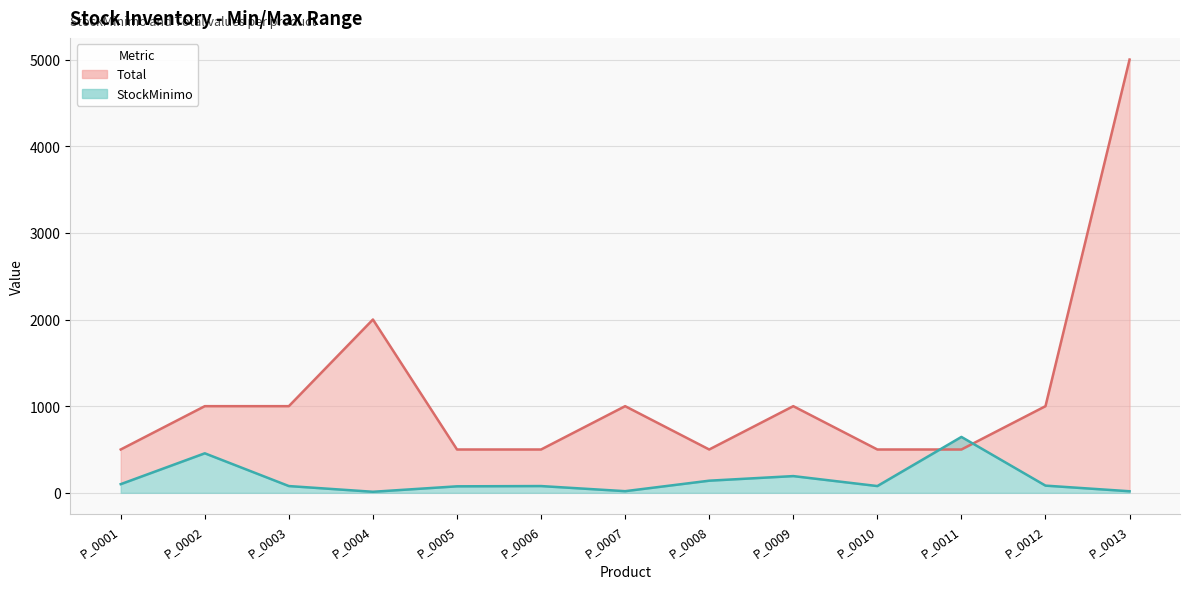

At P_0001, list the series in order from largest to smallest.

Total, StockMinimo